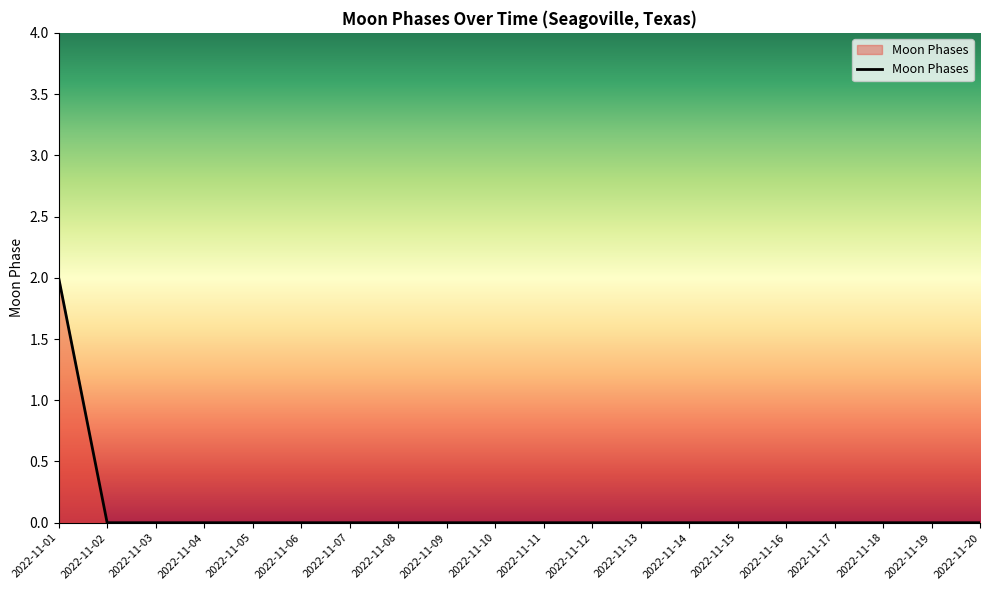

Reading left to right, list all the values displayed in this chart.

2	0	0	0	0	0	0	0	0	0	0	0	0	0	0	0	0	0	0	0